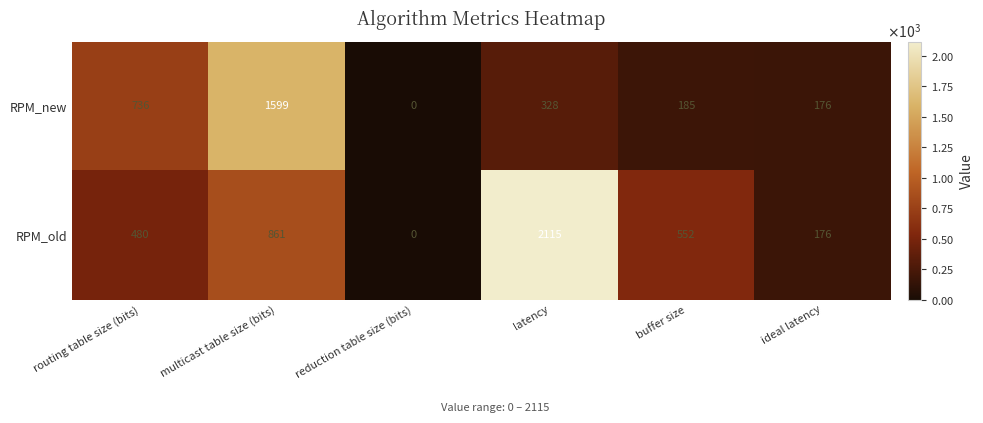

List the series in order of their overall mean, highest first.

RPM_old, RPM_new